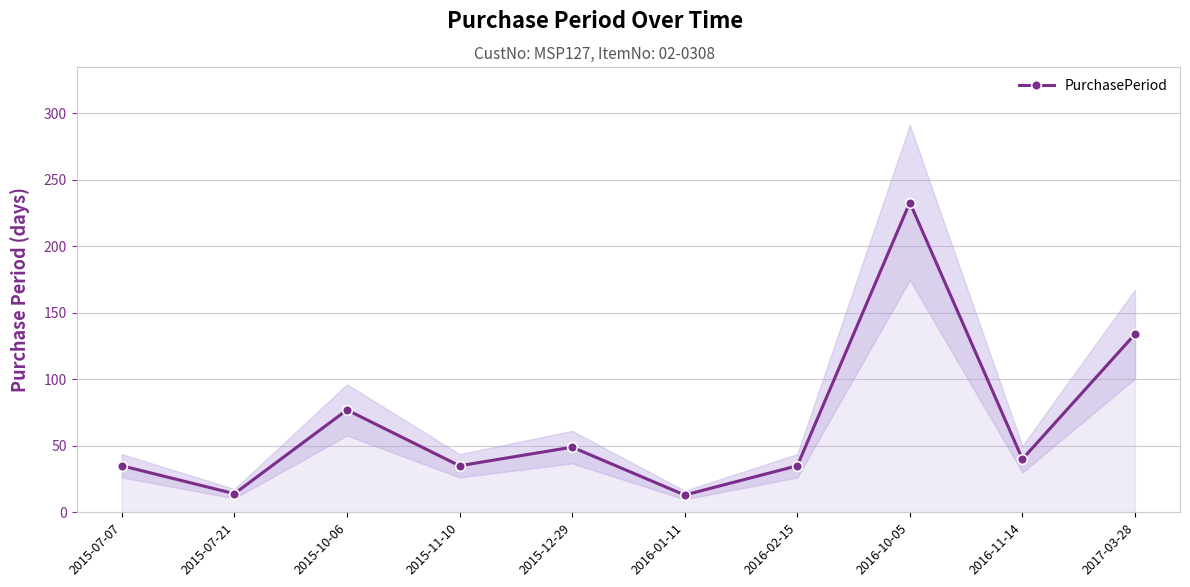

List the labels in order of value, largest first.

2016-10-05, 2017-03-28, 2015-10-06, 2015-12-29, 2016-11-14, 2015-07-07, 2015-11-10, 2016-02-15, 2015-07-21, 2016-01-11